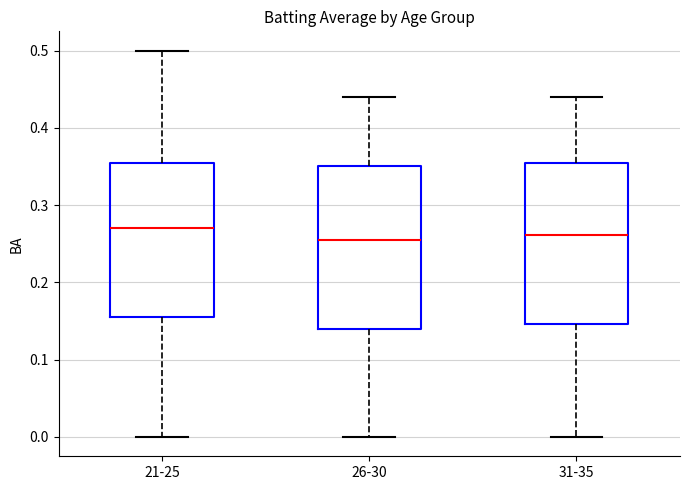

Reading left to right, transcribe this box plot: for each box, give where its median line is, the range the box spans, and where its two whiskers end, as read against the y-axis. The values are not printed on the chart, so give them approximately, as read against the axis.

21-25: median 0.27, box 0.16 to 0.35, whiskers 0.00 to 0.50
26-30: median 0.25, box 0.14 to 0.35, whiskers 0.00 to 0.44
31-35: median 0.26, box 0.15 to 0.35, whiskers 0.00 to 0.44